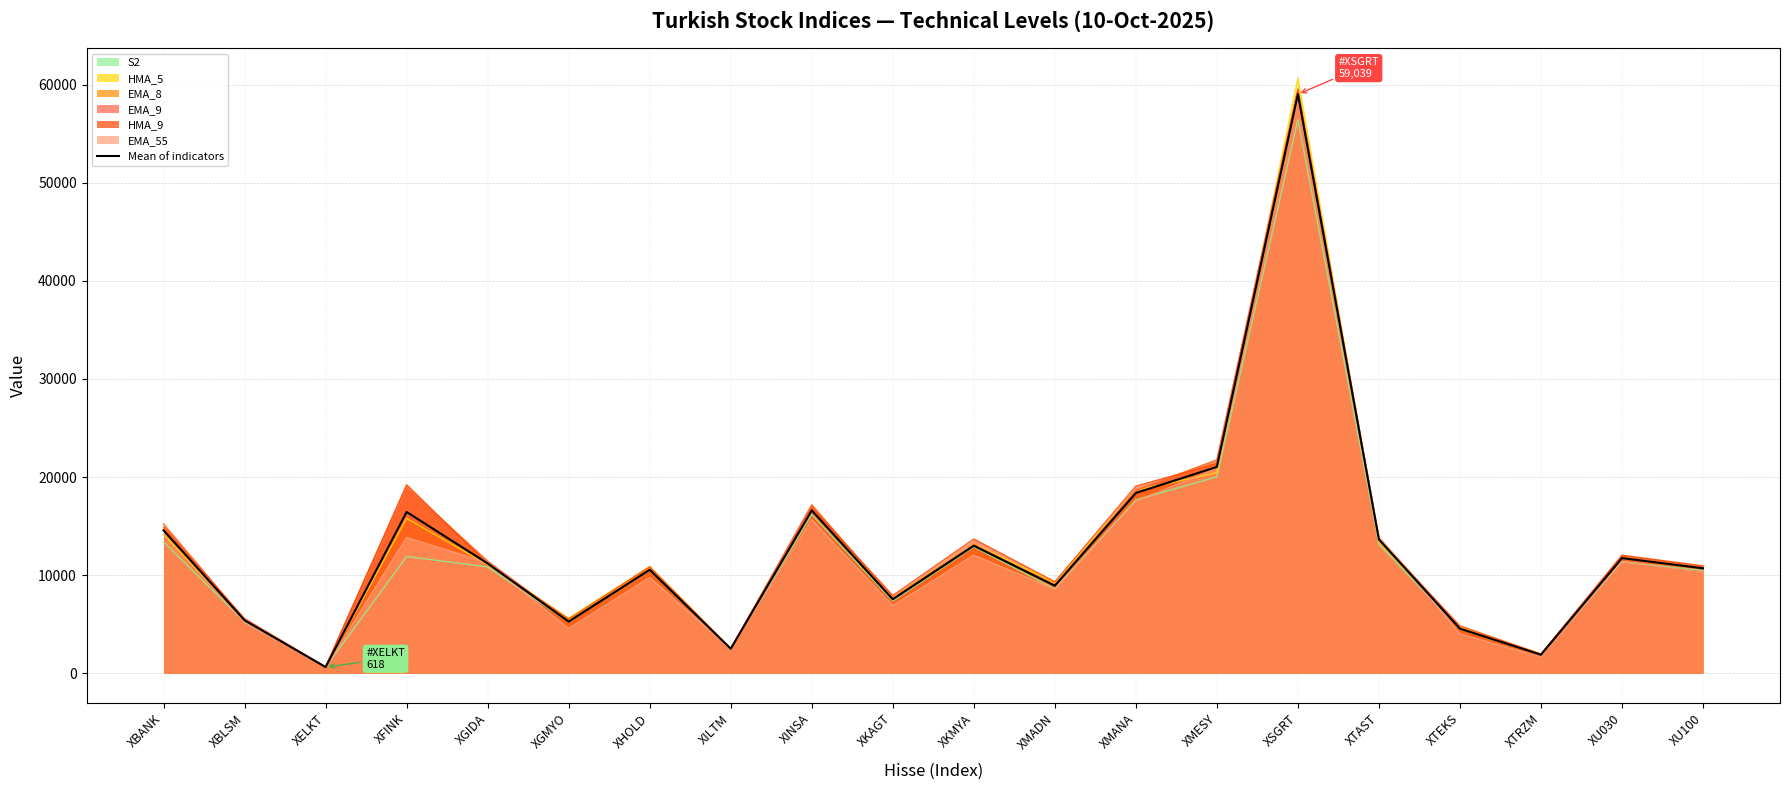

How many lines are shown in the chart?

1